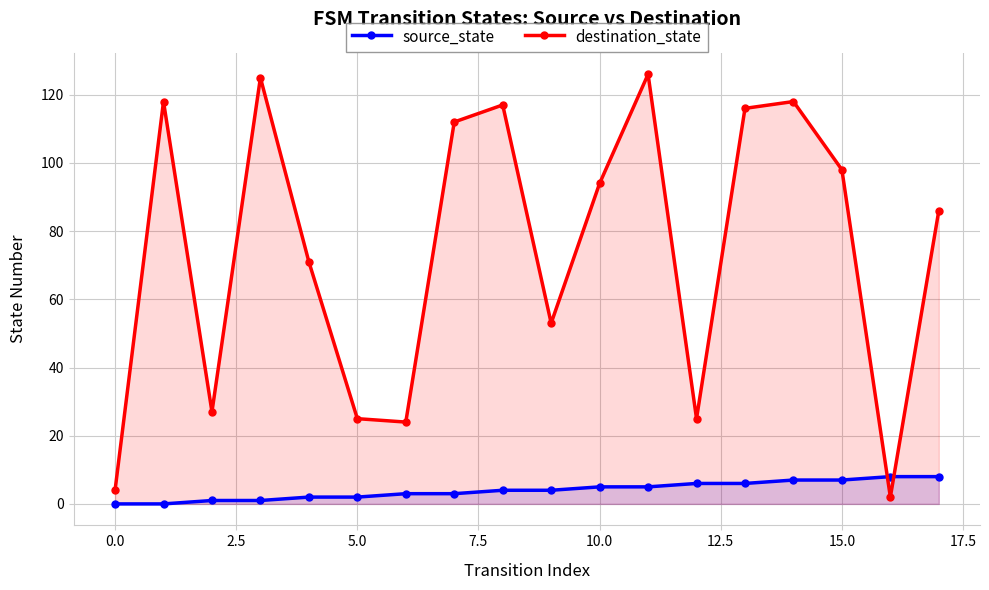

Is it true that destination_state equals 25 at 12?

True